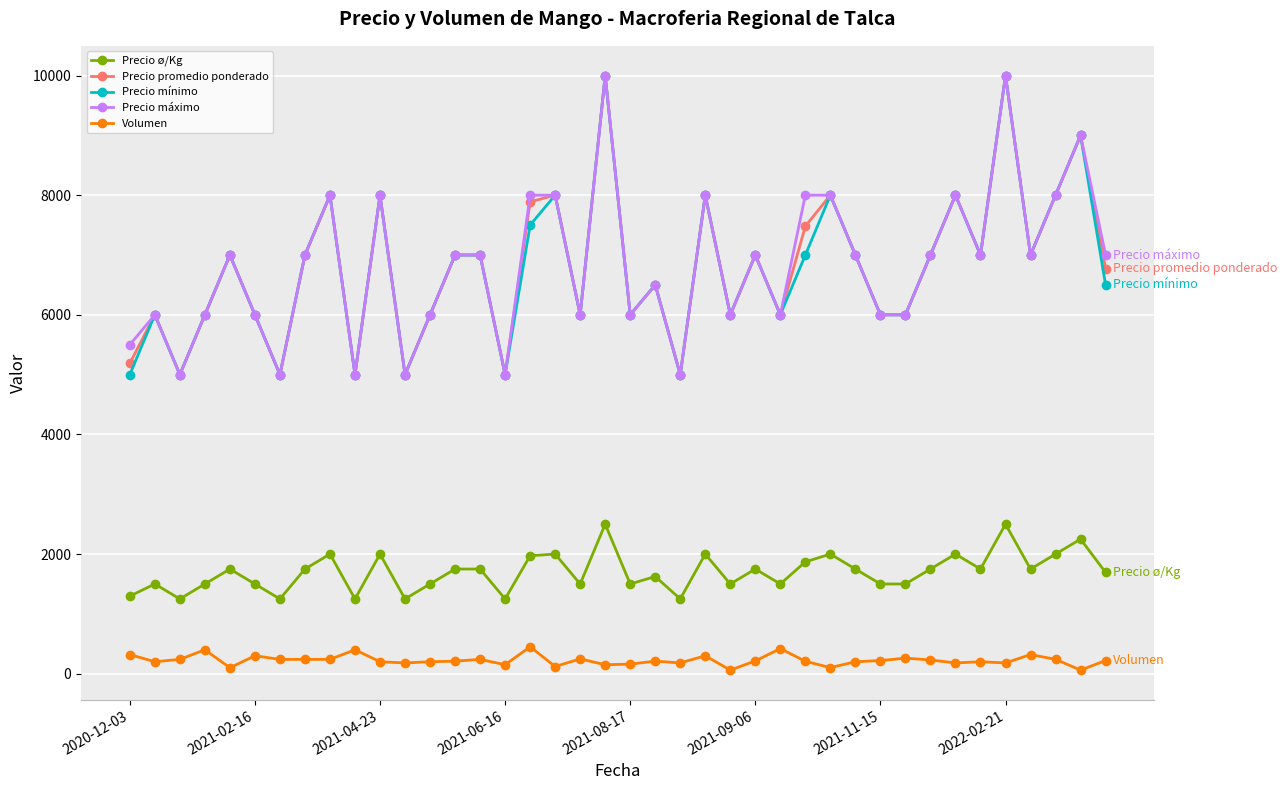

What is the maximum value shown in the chart?

10000